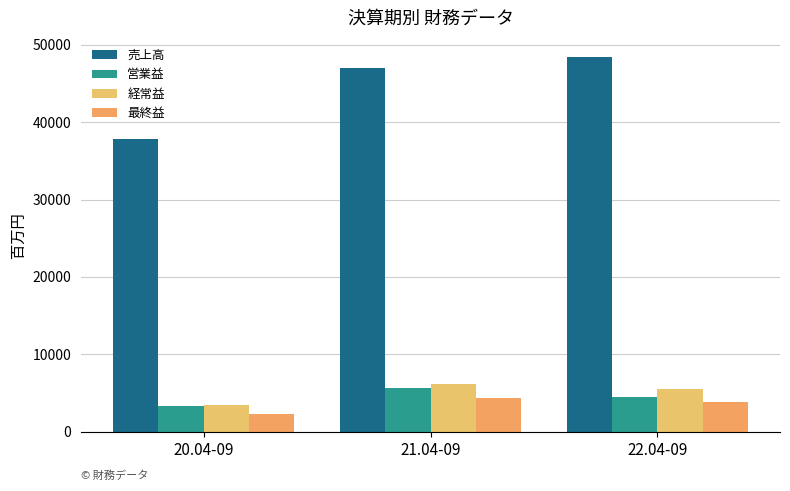

Which category has the lowest value in the 営業益 series?

20.04-09